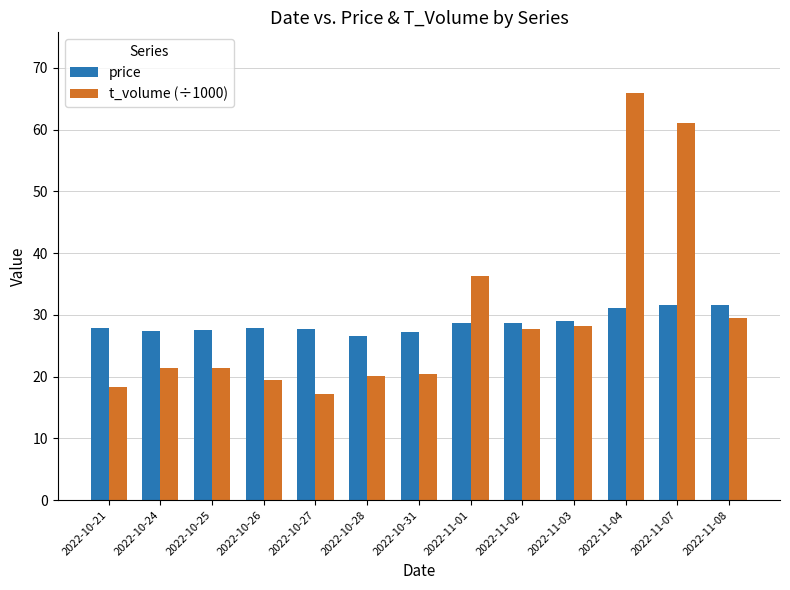

What is the spread (max minus min) of values at 2022-11-03?

0.7